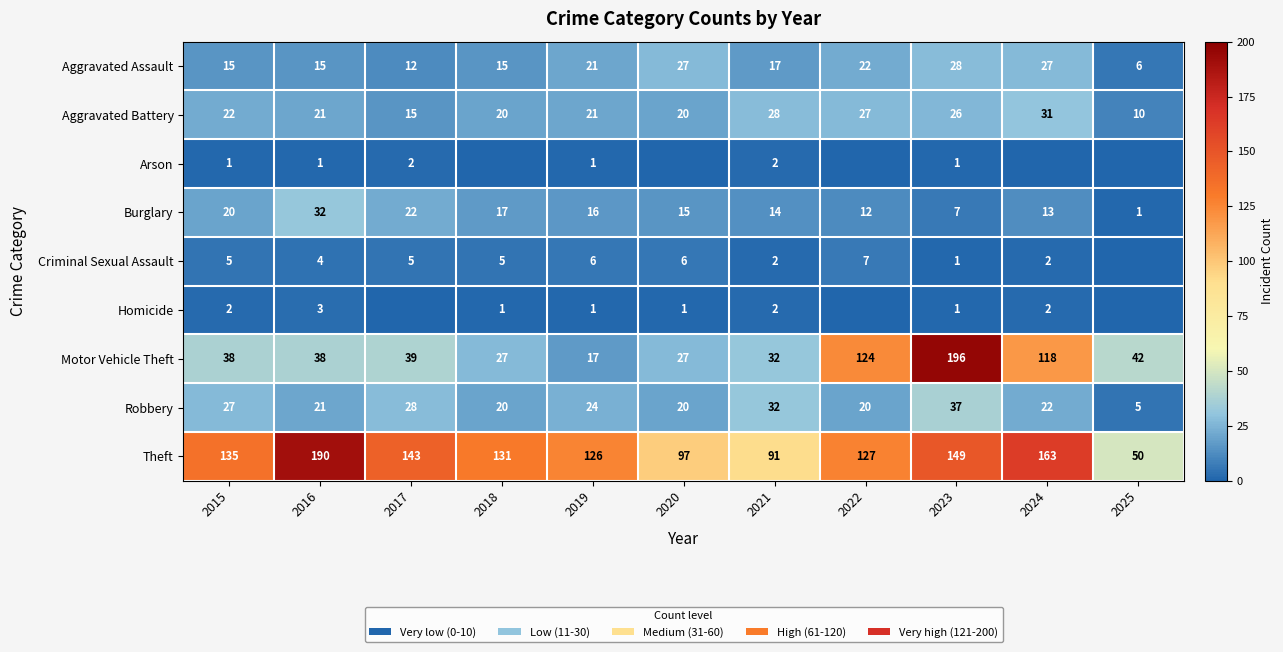

At 2025, list the series in order from smallest to largest.

Arson, Criminal Sexual Assault, Homicide, Burglary, Robbery, Aggravated Assault, Aggravated Battery, Motor Vehicle Theft, Theft